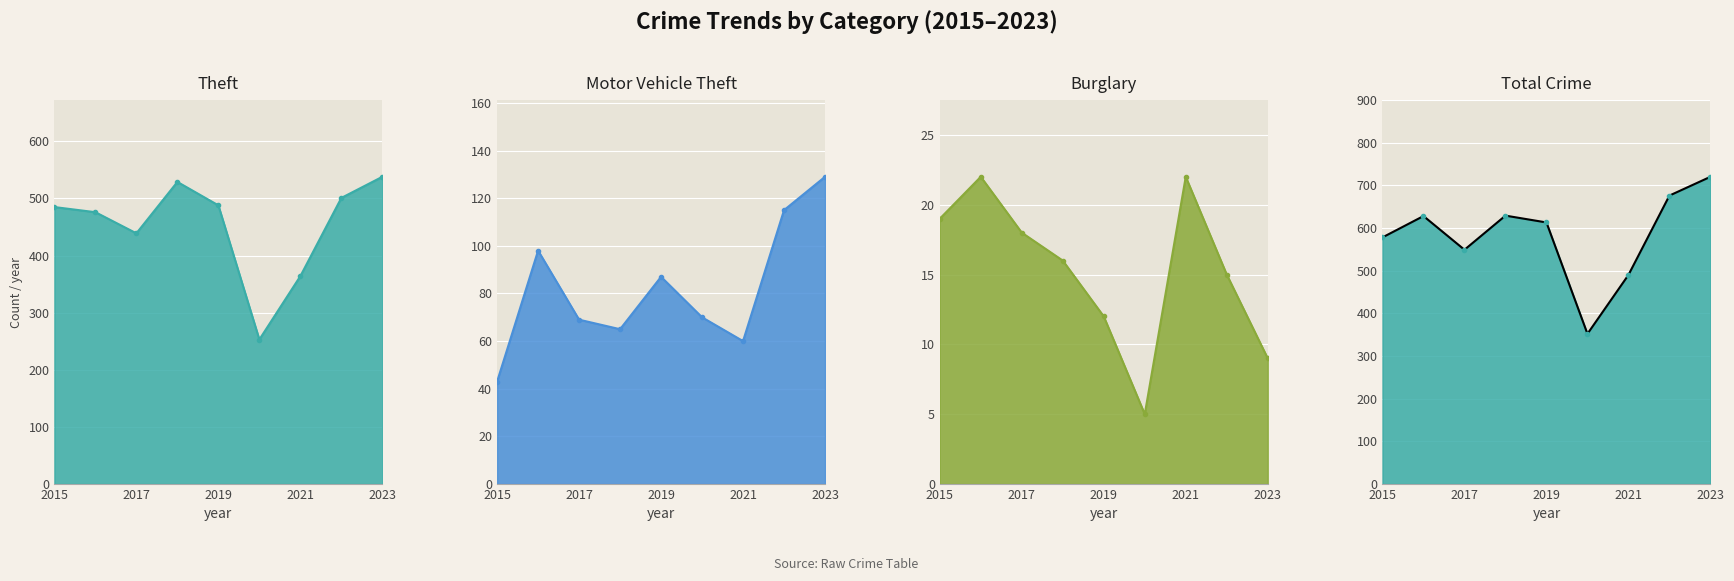

What is the sum of the Theft values at 2021 and 2018?

893